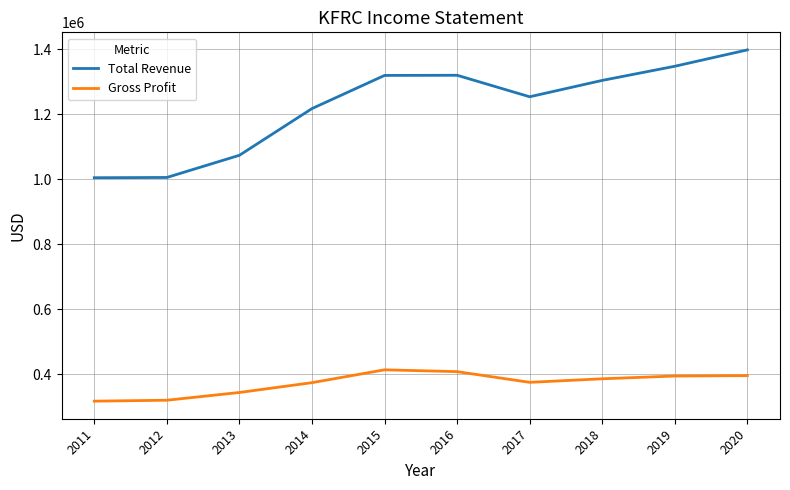

Is this an area chart (filled region under the line)?

No